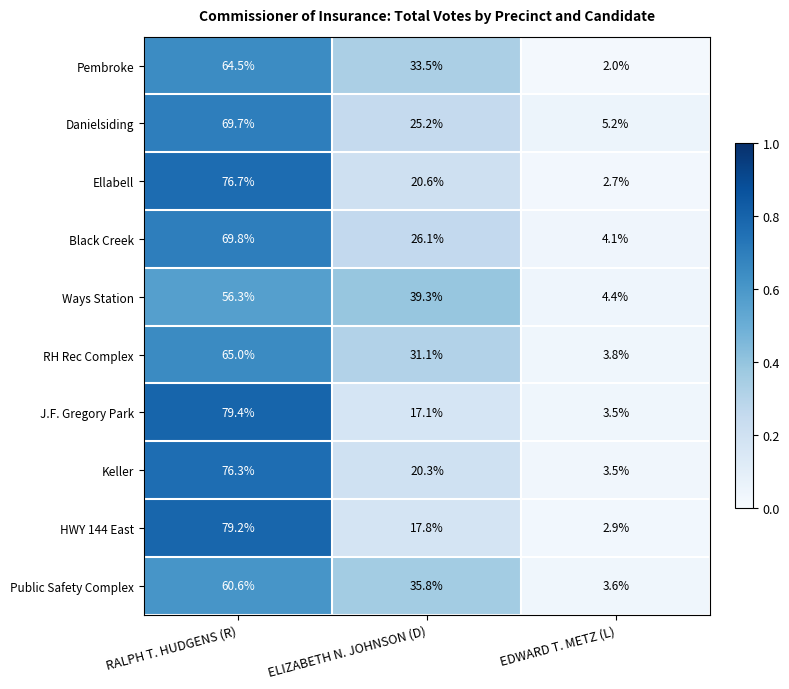

Which series changed the most between ELIZABETH N. JOHNSON (D) and EDWARD T. METZ (L)?

Ways Station